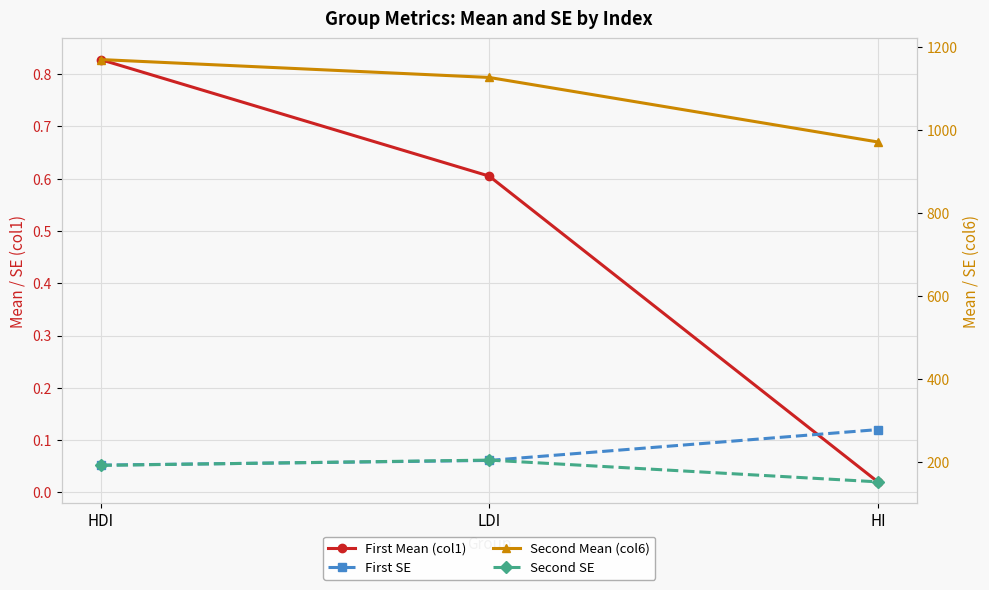

Where is First Mean (col1) nearest to the value 0?

HI